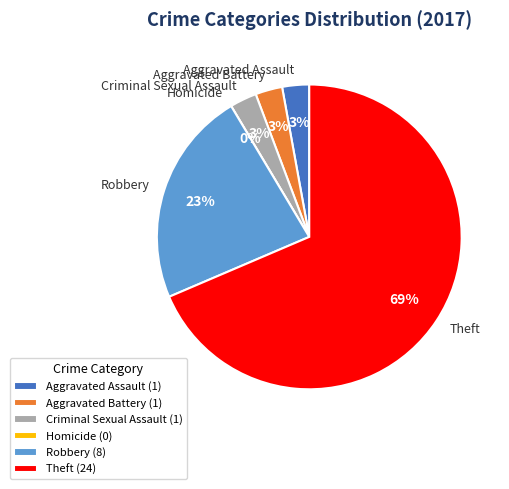

To the nearest percent, what is the combined percentage of Robbery and Theft?

91%